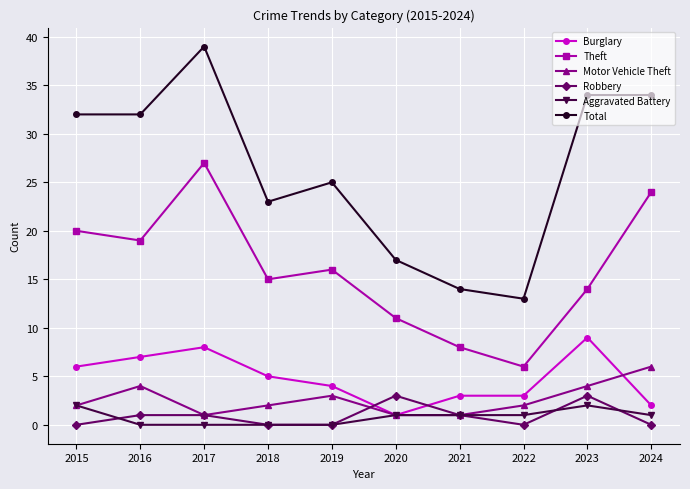

What is the spread (max minus min) of values at 2016?

32